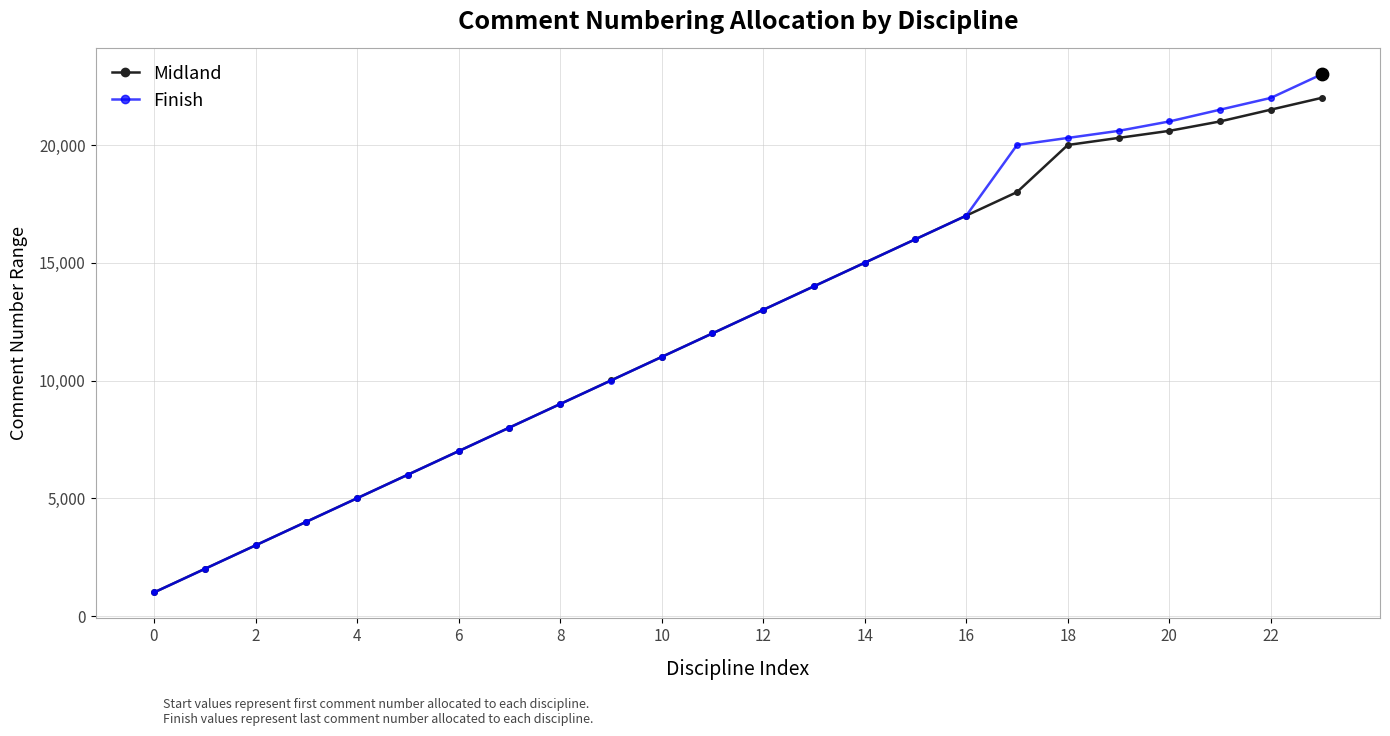

What is the value of the Finish point at the 13th from the left?

13000